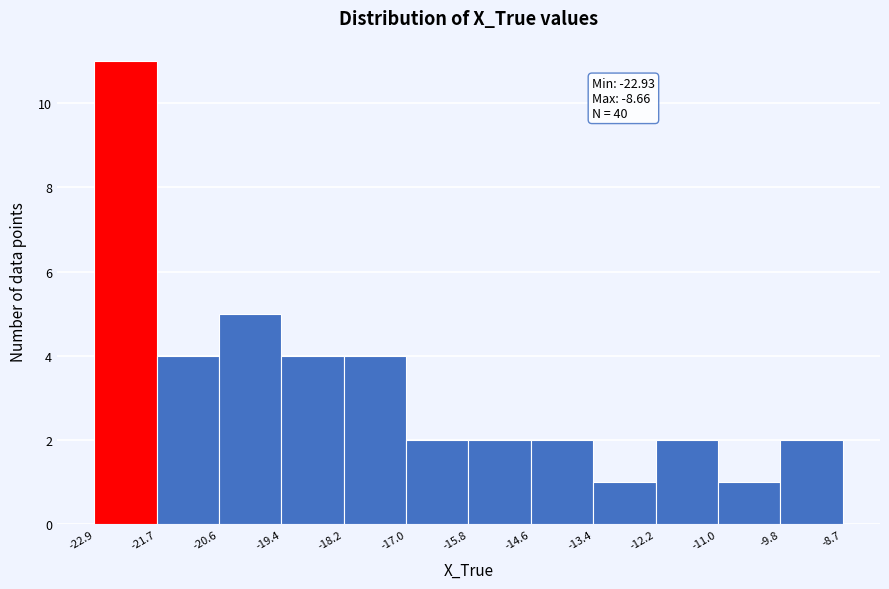

Which range on the x-axis has the tallest bar?

-22.9 to -21.7